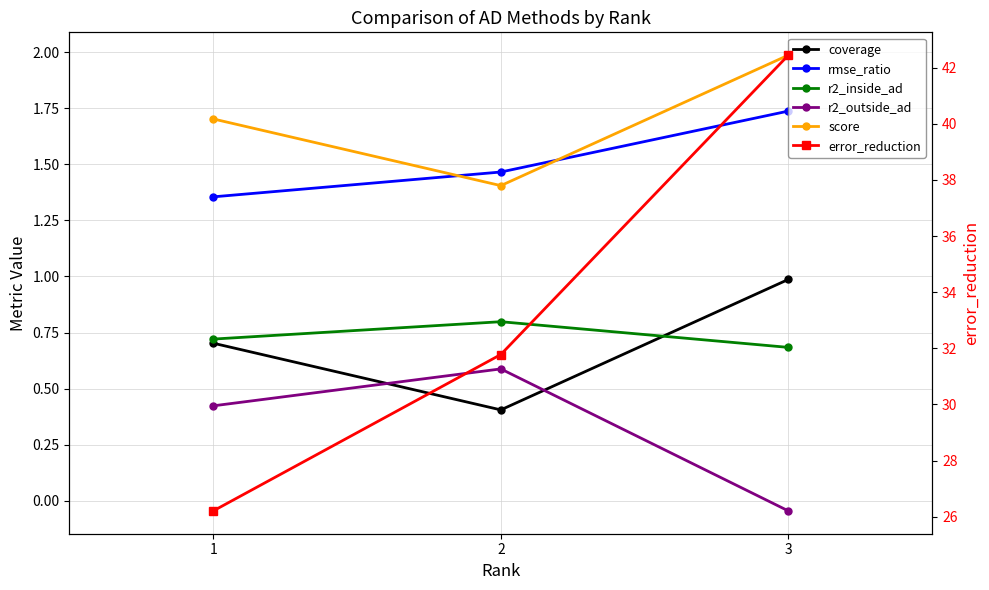

What is the difference between the second highest and minimum values in the coverage series?

0.3